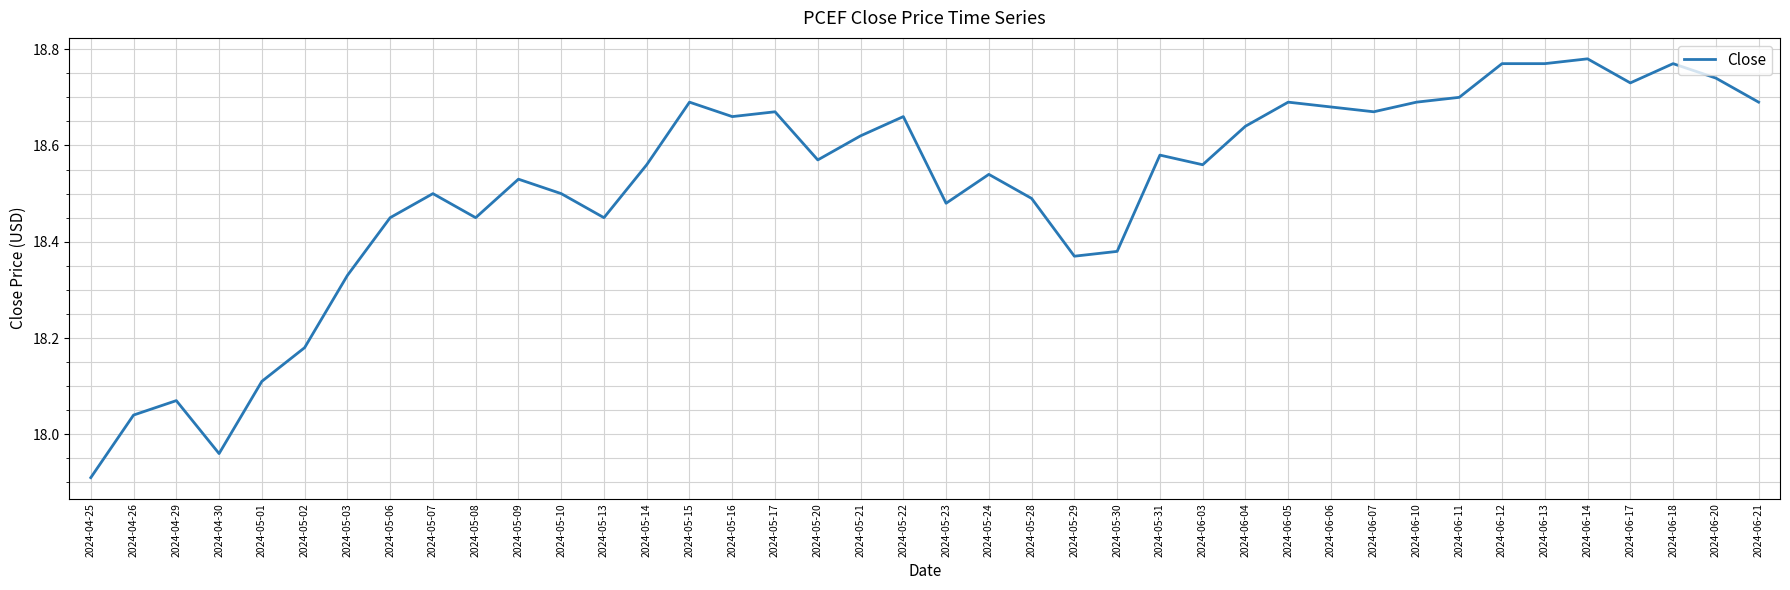

Between 2024-05-17 and 2024-05-22, which is larger?

2024-05-17